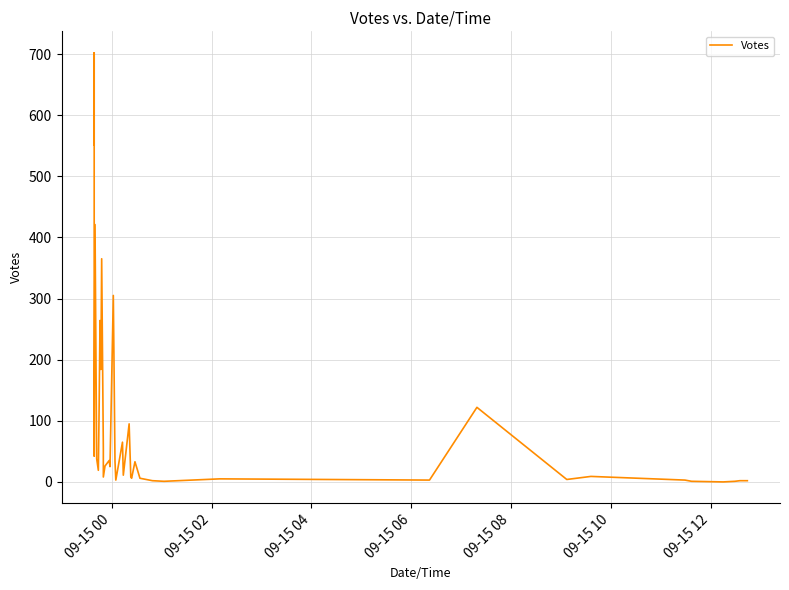

How many positive values are there?

39